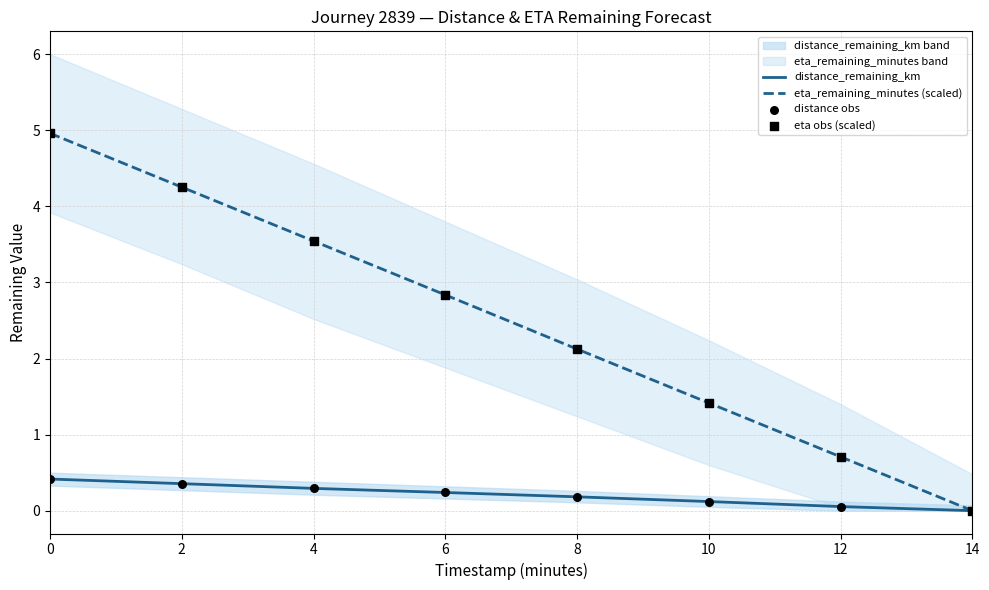

Which series has the widest spread of Y values?

eta_remaining_minutes (scaled)